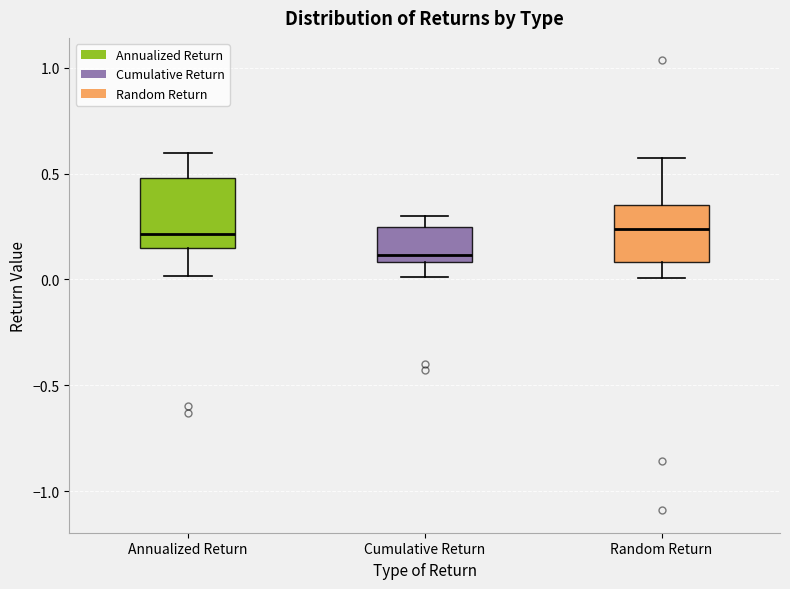

Reading left to right, transcribe this box plot: for each box, give where its median line is, the range the box spans, and where its two whiskers end, as read against the y-axis. The values are not printed on the chart, so give them approximately, as read against the axis.

Annualized Return: median 0.20, box 0.15 to 0.50, whiskers 0.00 to 0.60
Cumulative Return: median 0.10 (just above the box's lower edge), box 0.10 to 0.25, whiskers 0.00 to 0.30
Random Return: median 0.25, box 0.10 to 0.35, whiskers 0.00 to 0.55